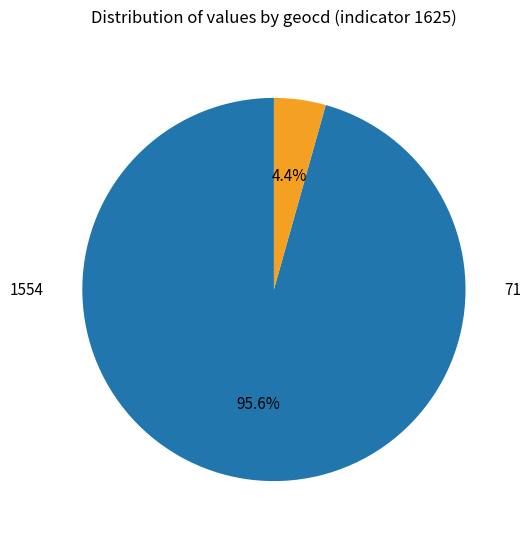

Is there any slice that represents more than half of the pie?

Yes